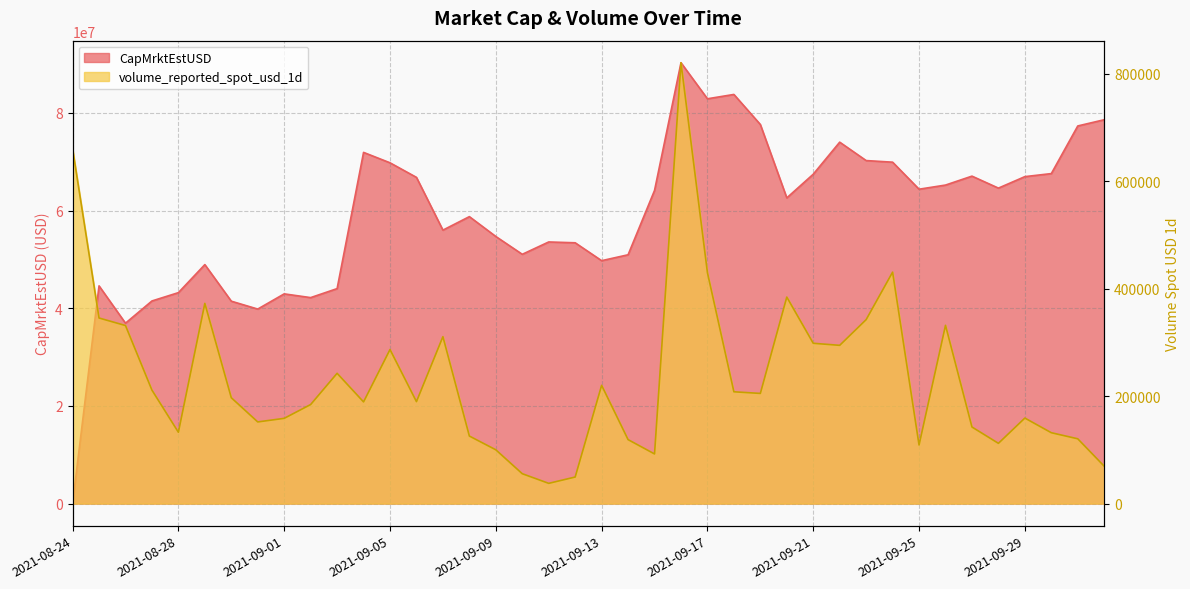

Reading right to left, list all the values displayed in this chart.

volume_reported_spot_usd_1d: 2021-10-02=69530.0	2021-10-01=120557.5	2021-09-30=131861.2	2021-09-29=159118.1	2021-09-28=112117.5	2021-09-27=142493.8	2021-09-26=331674.5	2021-09-25=109010.2	2021-09-24=430611.1	2021-09-23=342266.5	2021-09-22=294432.3	2021-09-21=298263.0	2021-09-20=384212.4	2021-09-19=204974.1	2021-09-18=208024.5	2021-09-17=429634.0	2021-09-16=820248.1	2021-09-15=92376.5	2021-09-14=119038.1	2021-09-13=220020.0	2021-09-12=49428.1	2021-09-11=37671.9	2021-09-10=55597.2	2021-09-09=100090.9	2021-09-08=125681.2	2021-09-07=310560.2	2021-09-06=189703.8	2021-09-05=286633.6	2021-09-04=189176.1	2021-09-03=242396.7	2021-09-02=184279.3	2021-09-01=158607.2	2021-08-31=151931.0	2021-08-30=196967.8	2021-08-29=372481.1	2021-08-28=132727.2	2021-08-27=211157.2	2021-08-26=331284.0	2021-08-25=345289.7	2021-08-24=660269.5
CapMrktEstUSD: 2021-10-02=78601027.6	2021-10-01=77325803.3	2021-09-30=67571686.1	2021-09-29=66948619.4	2021-09-28=64598523.9	2021-09-27=67050750.1	2021-09-26=65221875.8	2021-09-25=64375455.3	2021-09-24=69908099.4	2021-09-23=70238157.3	2021-09-22=74006767.9	2021-09-21=67445916.1	2021-09-20=62597446.5	2021-09-19=77625710.1	2021-09-18=83778414.9	2021-09-17=82889492.4	2021-09-16=90274326.1	2021-09-15=64126344.4	2021-09-14=50947906.3	2021-09-13=49741744.0	2021-09-12=53403576.8	2021-09-11=53573053.4	2021-09-10=51046764.0	2021-09-09=54694431.3	2021-09-08=58759202.2	2021-09-07=55997387.3	2021-09-06=66798168.9	2021-09-05=69781656.8	2021-09-04=71913372.4	2021-09-03=44020570.3	2021-09-02=42178218.3	2021-09-01=42943143.0	2021-08-31=39831676.4	2021-08-30=41445595.7	2021-08-29=48935089.3	2021-08-28=43196080.2	2021-08-27=41489922.1	2021-08-26=36941637.7	2021-08-25=44583196.0	2021-08-24=0.0